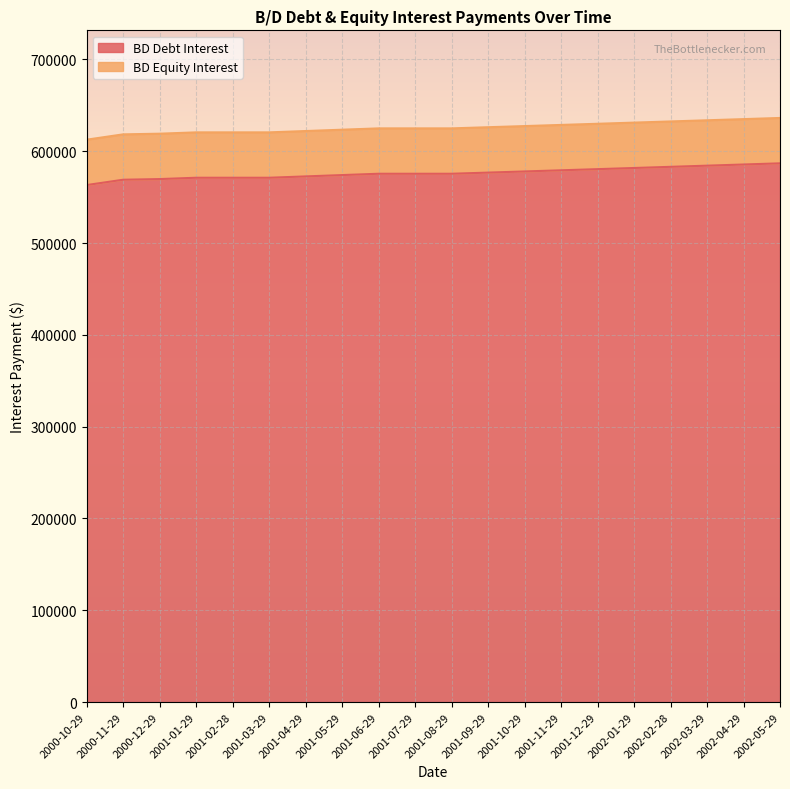

What is the minimum value shown in the chart?

563140.5